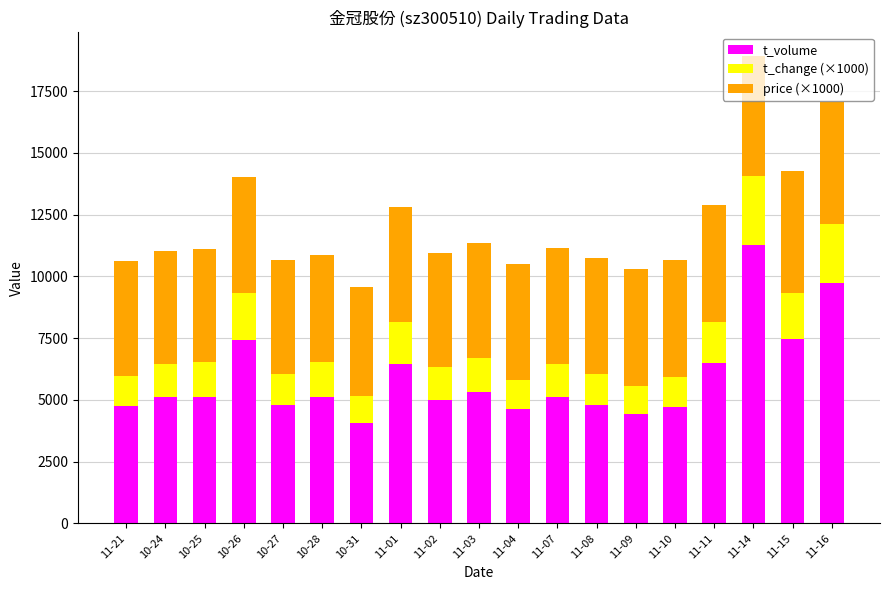

What is the maximum value for t_volume?

11253